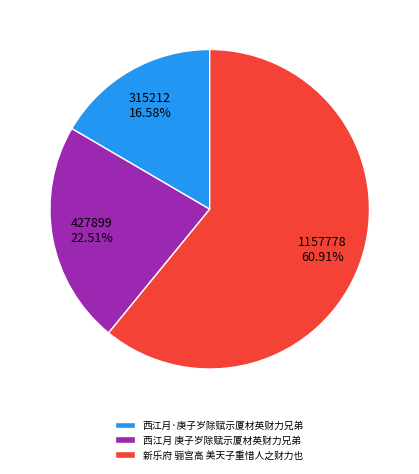

Is it true that 西江月·庚子岁除赋示厦材英财力兄弟 is 29% of the pie?

False